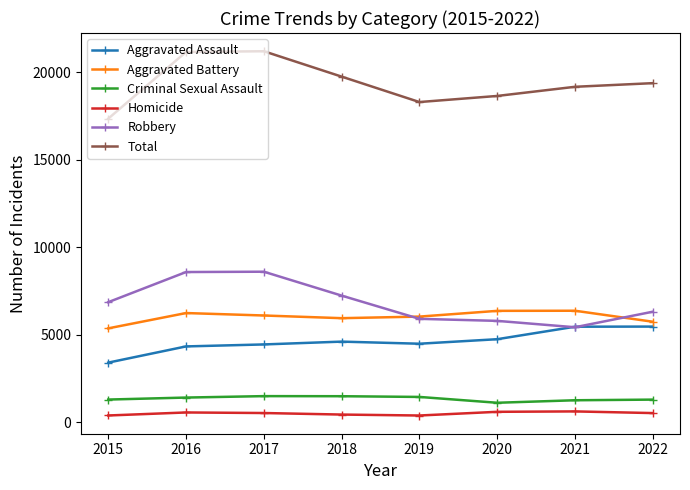

What is the spread (max minus min) of values at 2016?

20589